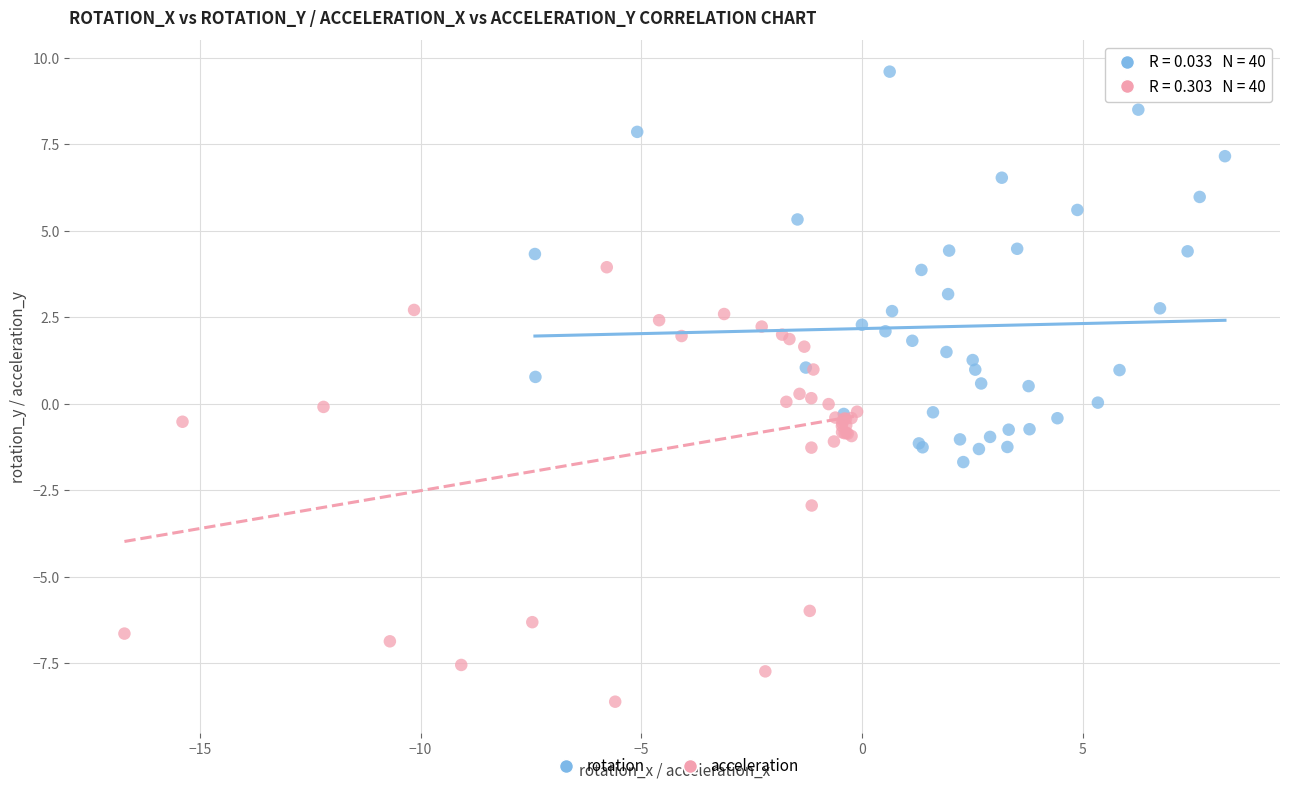

Which series contains the highest Y value?

rotation